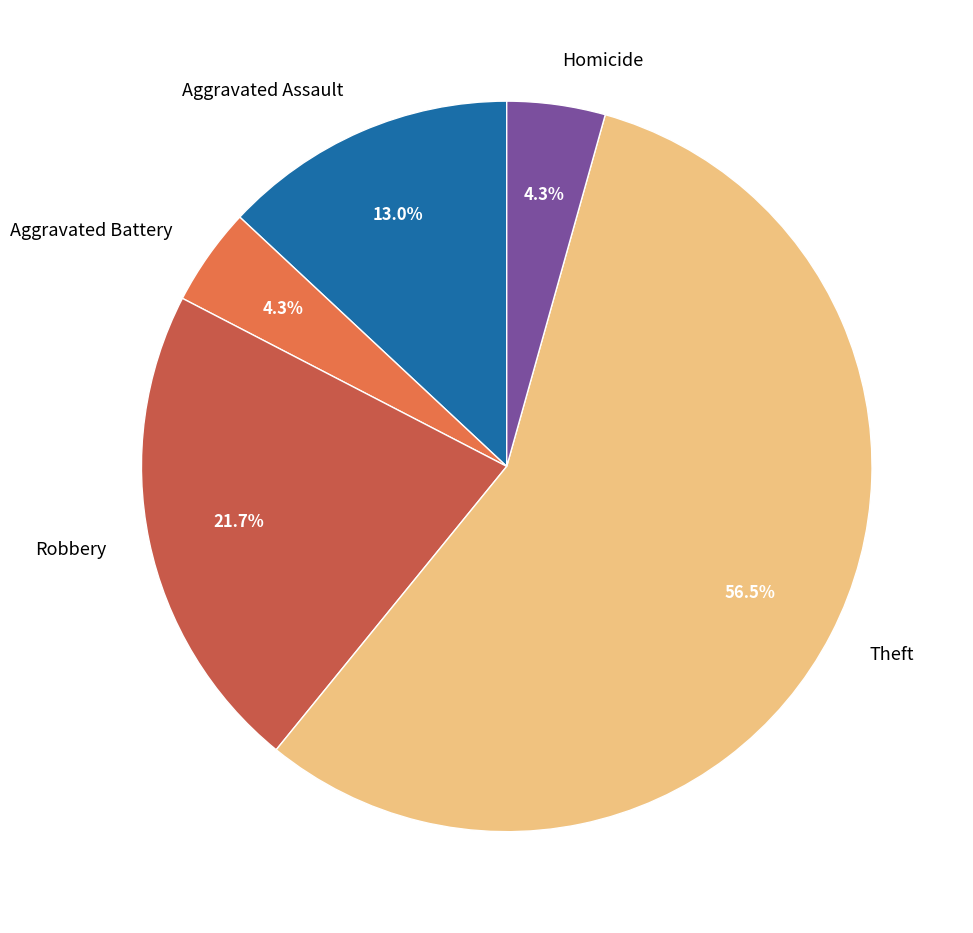

What is the largest slice in the pie chart?

Theft